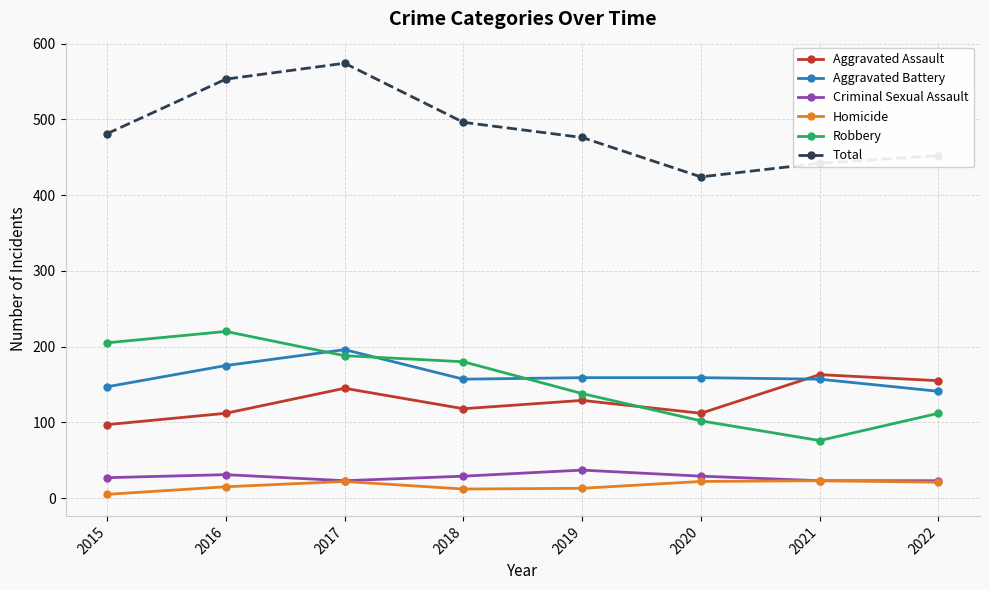

What is the sum of all Aggravated Battery values?

1291